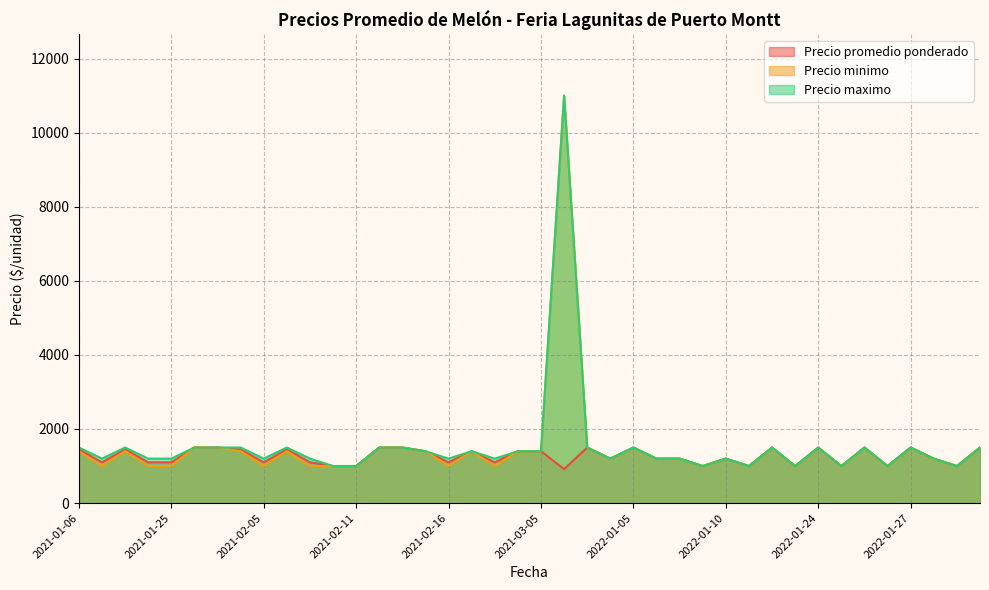

At which label is Precio maximo closest to 6000?

2021-01-06